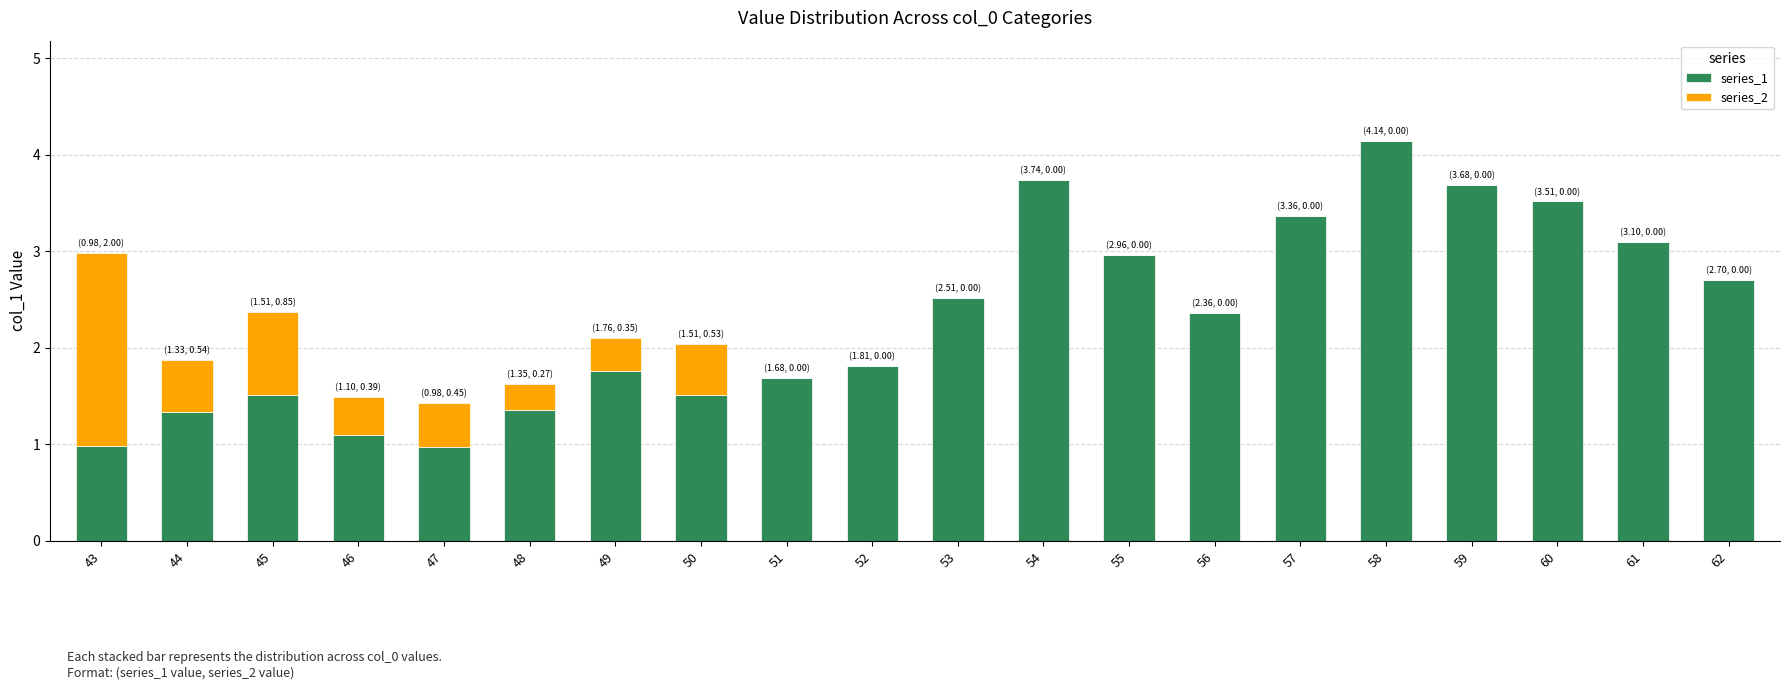

What is the highest value of the series_1 series?

4.1